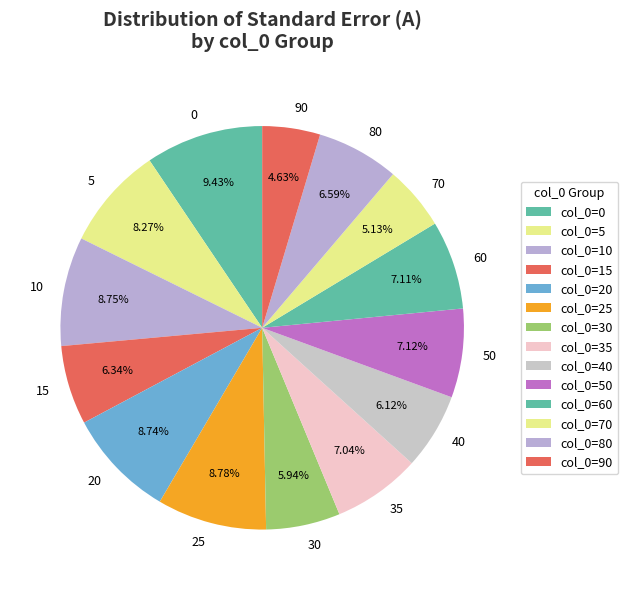

Is there a majority slice in this chart?

No